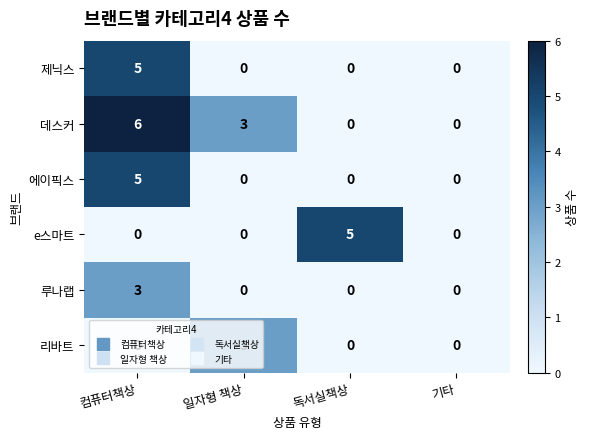

What is the sum of the 리바트 values at 컴퓨터책상 and 일자형 책상?

3